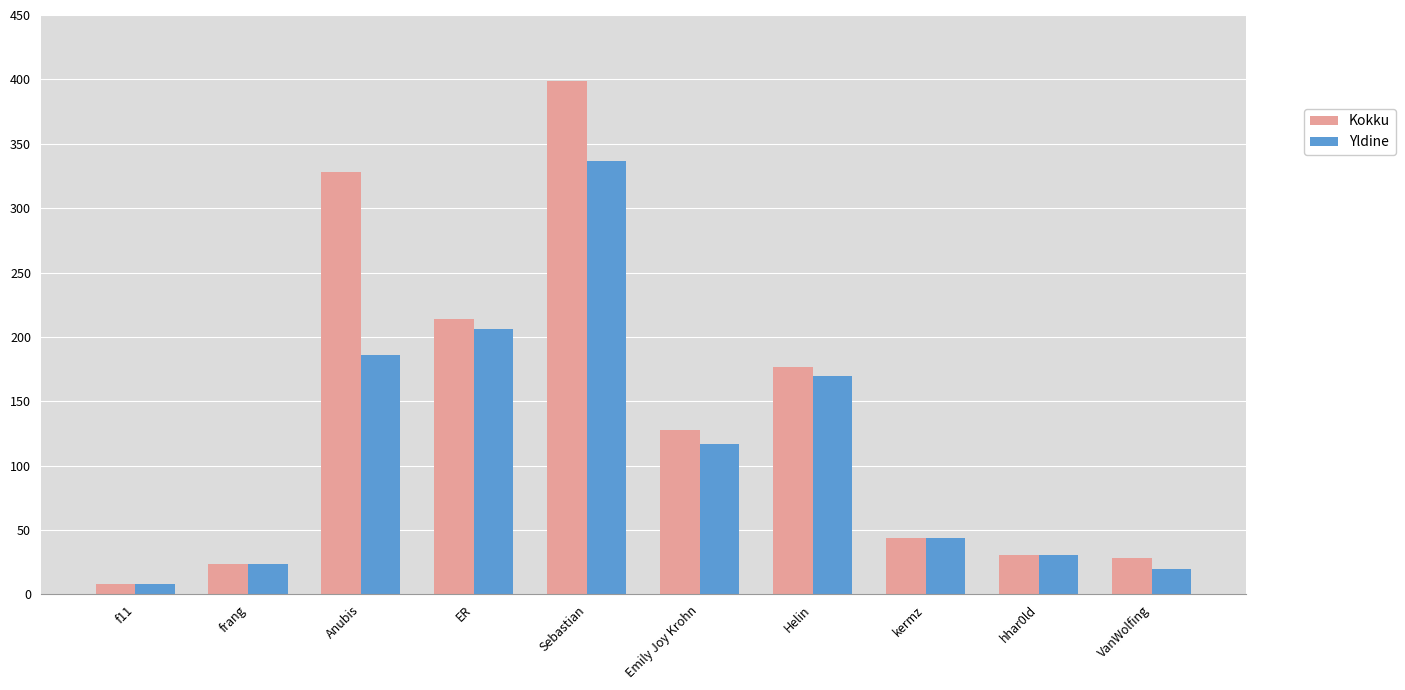

At how many categories does at least one series exceed 379?

1